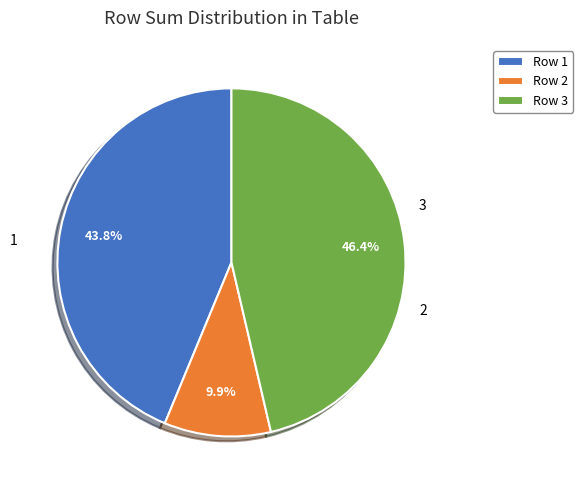

To the nearest percent, what portion does 2 represent?

10%